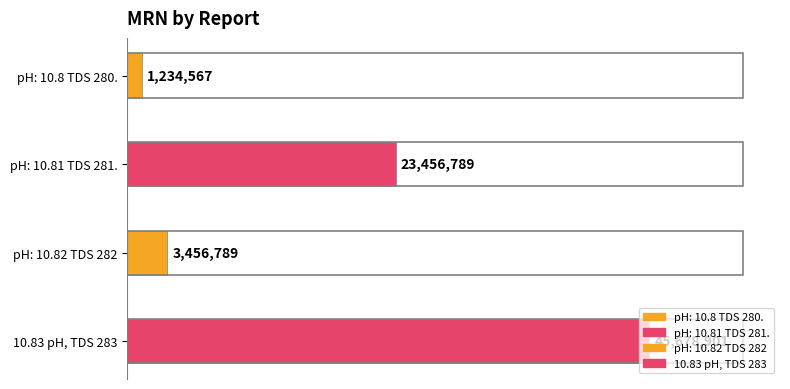

Which label corresponds to the smallest value in the chart?

pH: 10.8 TDS 280.